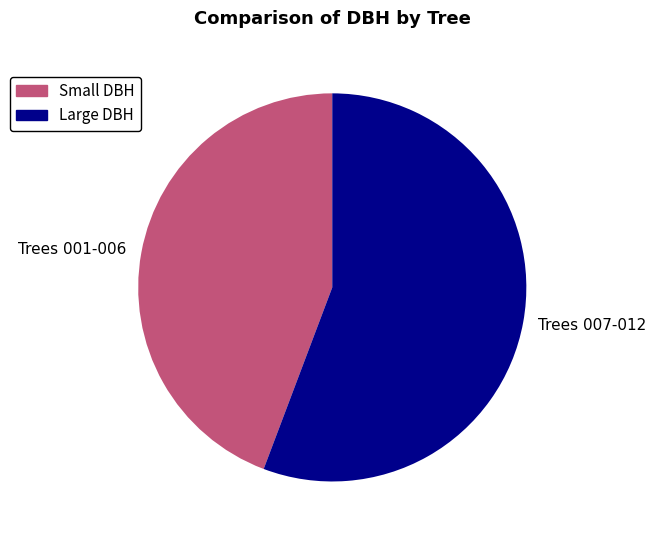

True or false: Trees 001-006 accounts for 44% of the total.

True